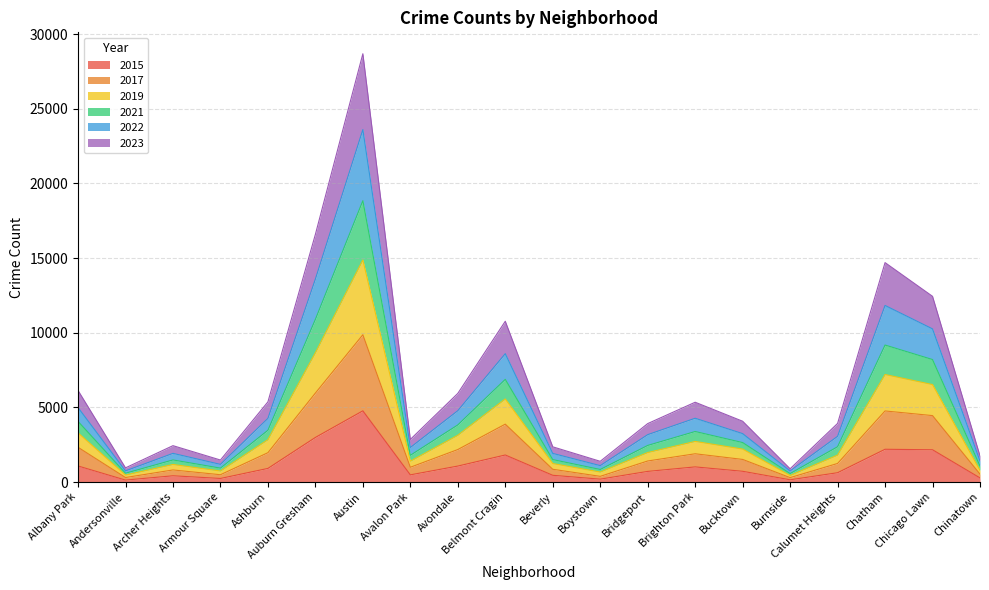

The value of 2017 at Bridgeport is 2445. True or false?

False